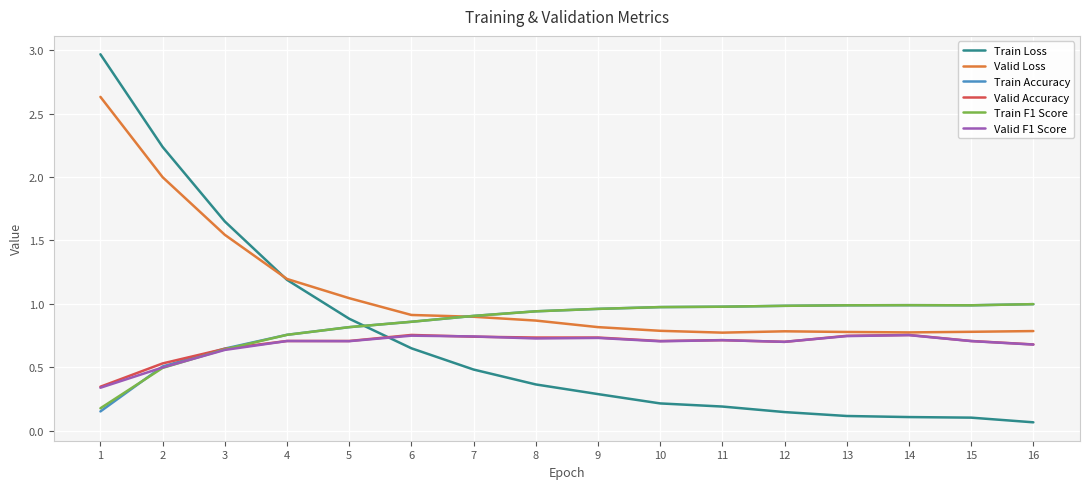

What is the total value across all series at 10?

4.4